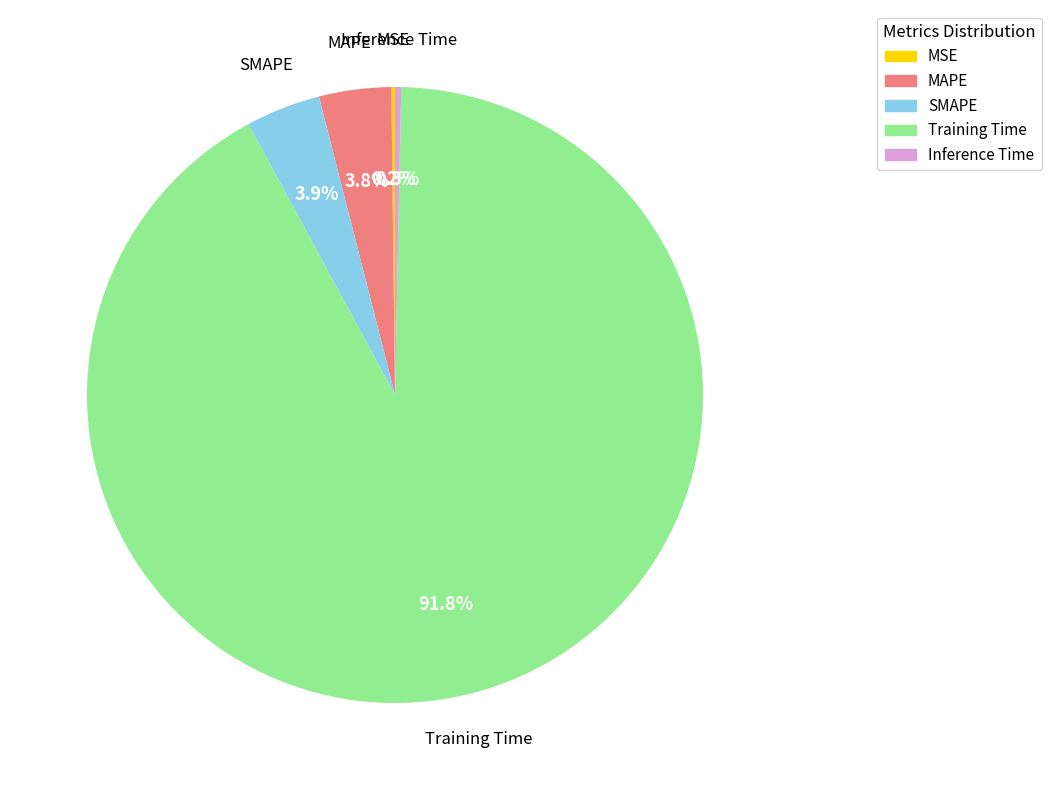

Which category accounts for the majority?

Training Time